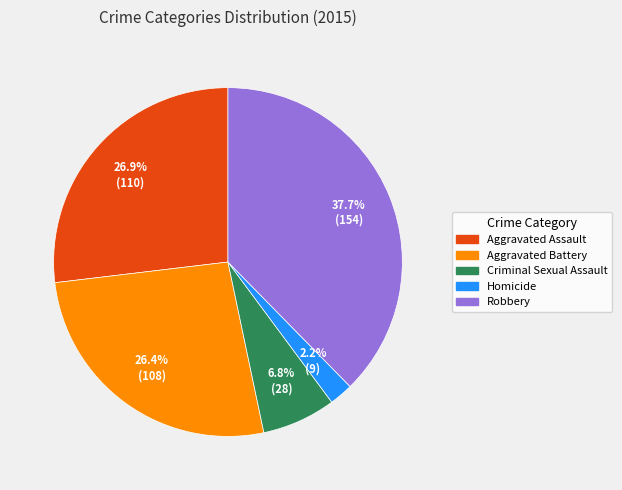

Combined, do Robbery and Aggravated Battery account for over 50%?

Yes